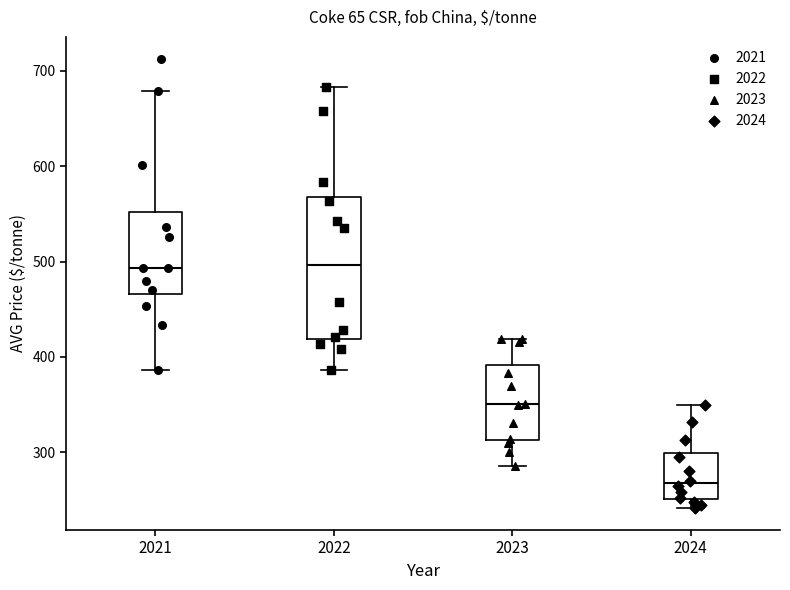

Where does the lower whisker of the box at x = 2022 end on the y-axis? The values are not printed on the chart, so give them approximately, as read against the axis.

390